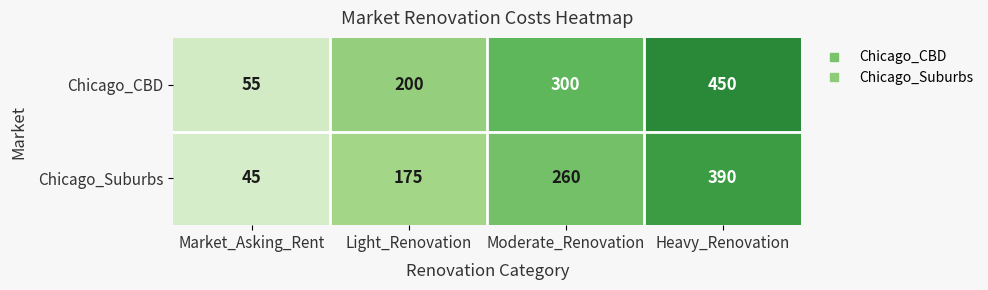

How many data points in Chicago_Suburbs are less than 260?

2